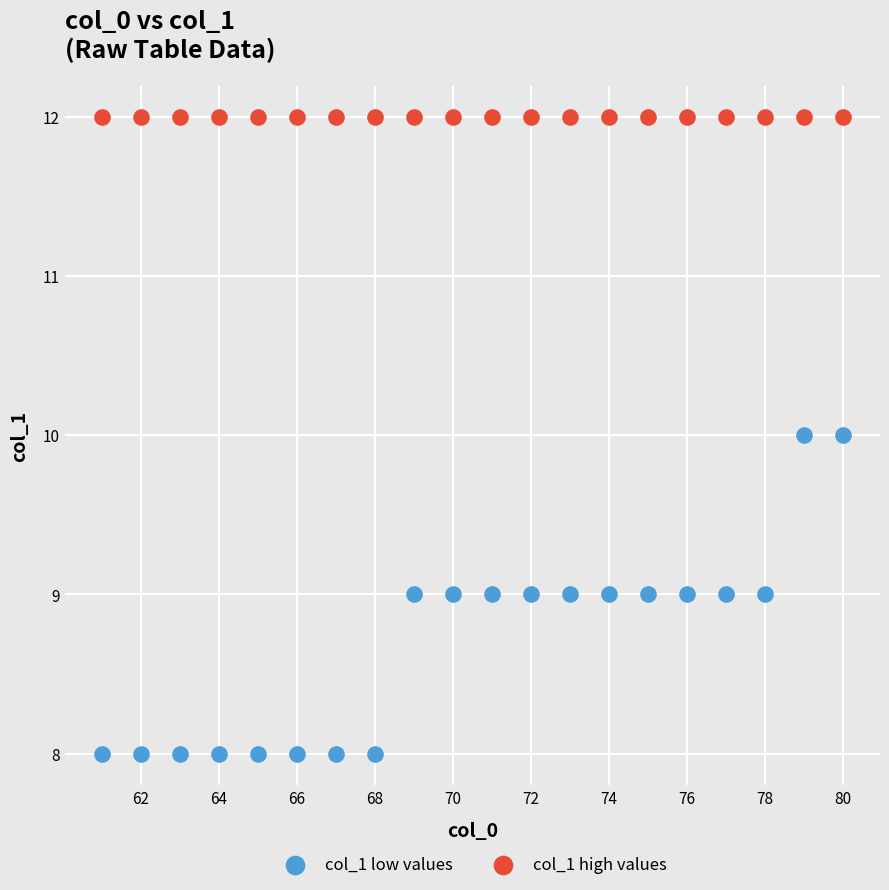

Which series reaches the minimum Y coordinate?

col_1 low values